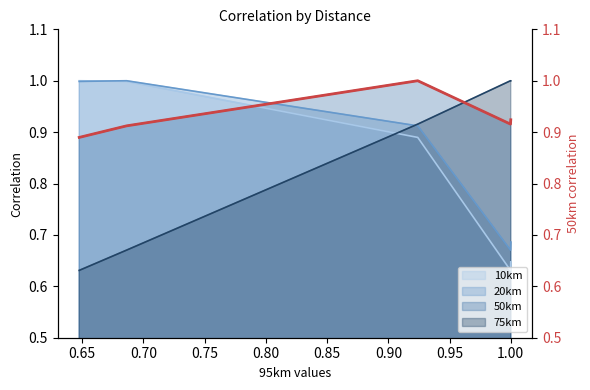

How many values are between 0 and 1?

5